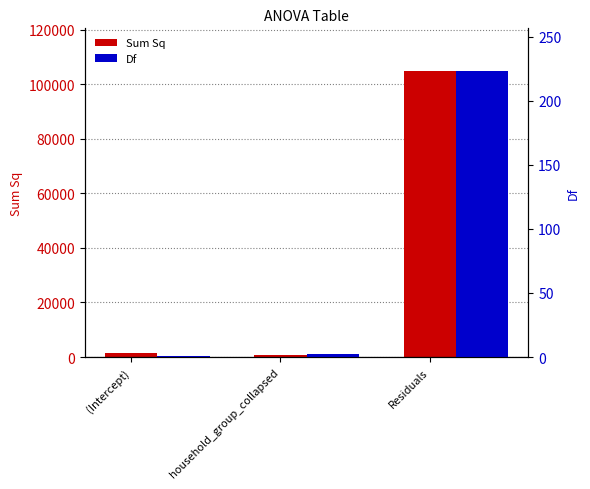

The Df series shows 1.2 at household_group_collapsed. True or false?

False